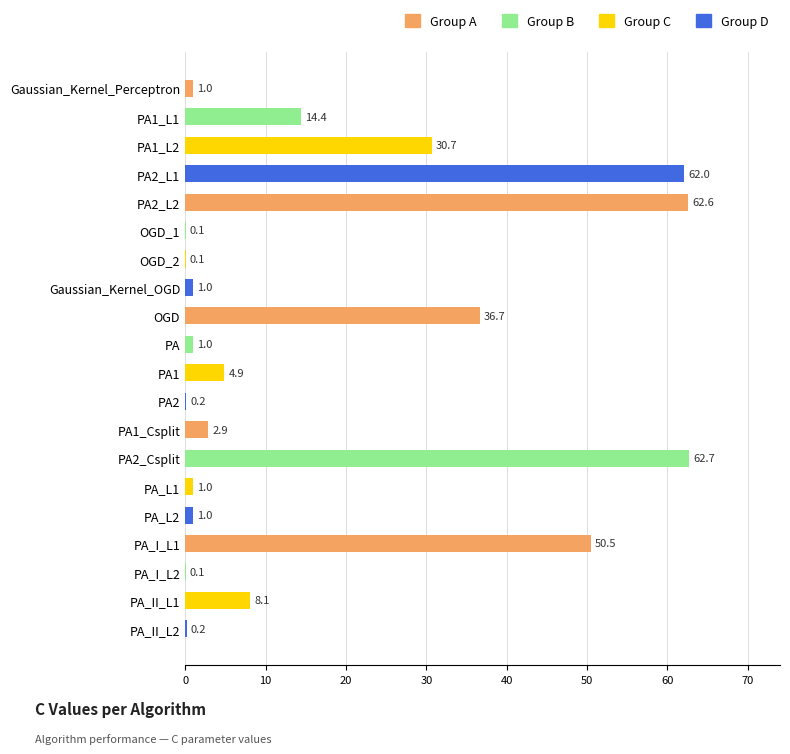

What is the greatest value displayed?

62.7